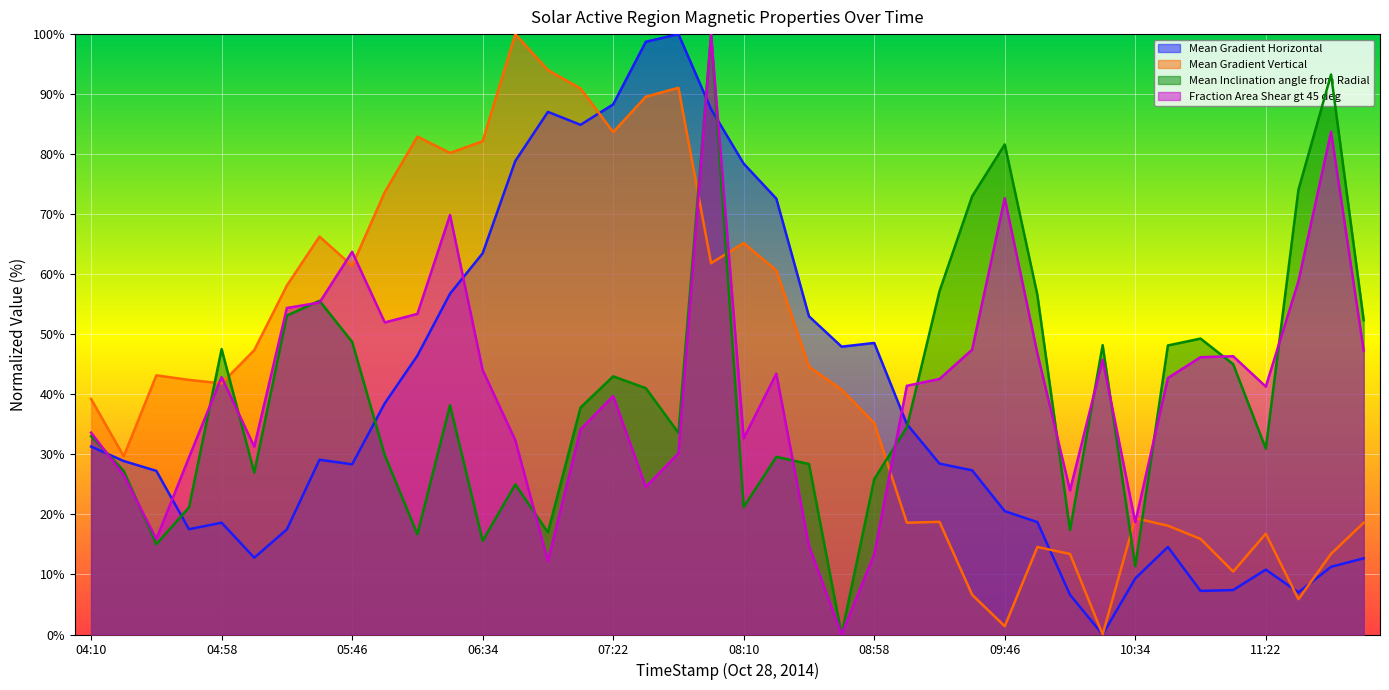

Which series has the largest total across all categories?

Mean Gradient Vertical